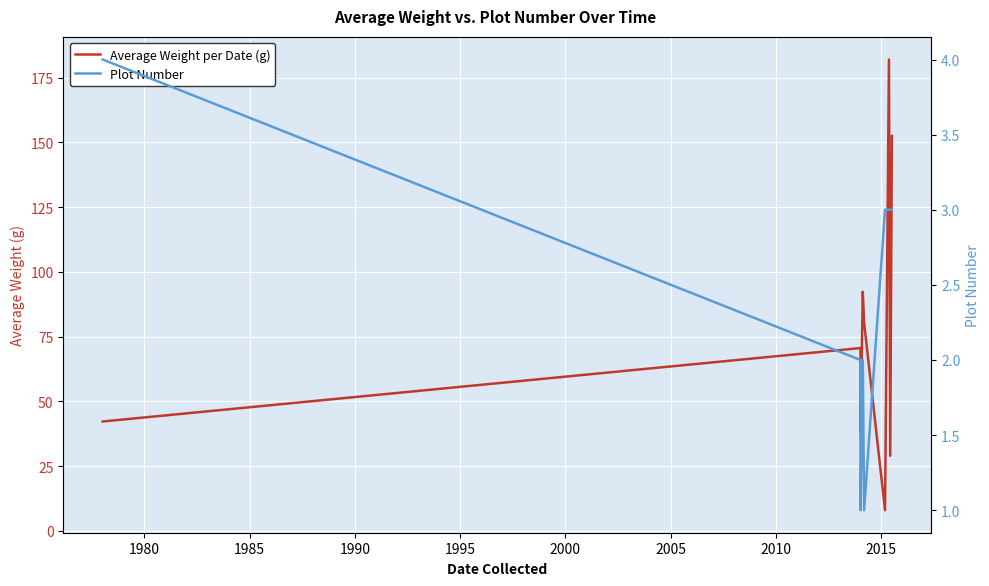

True or false: Average Weight per Date (g) has more than 2 interior local peaks.

True